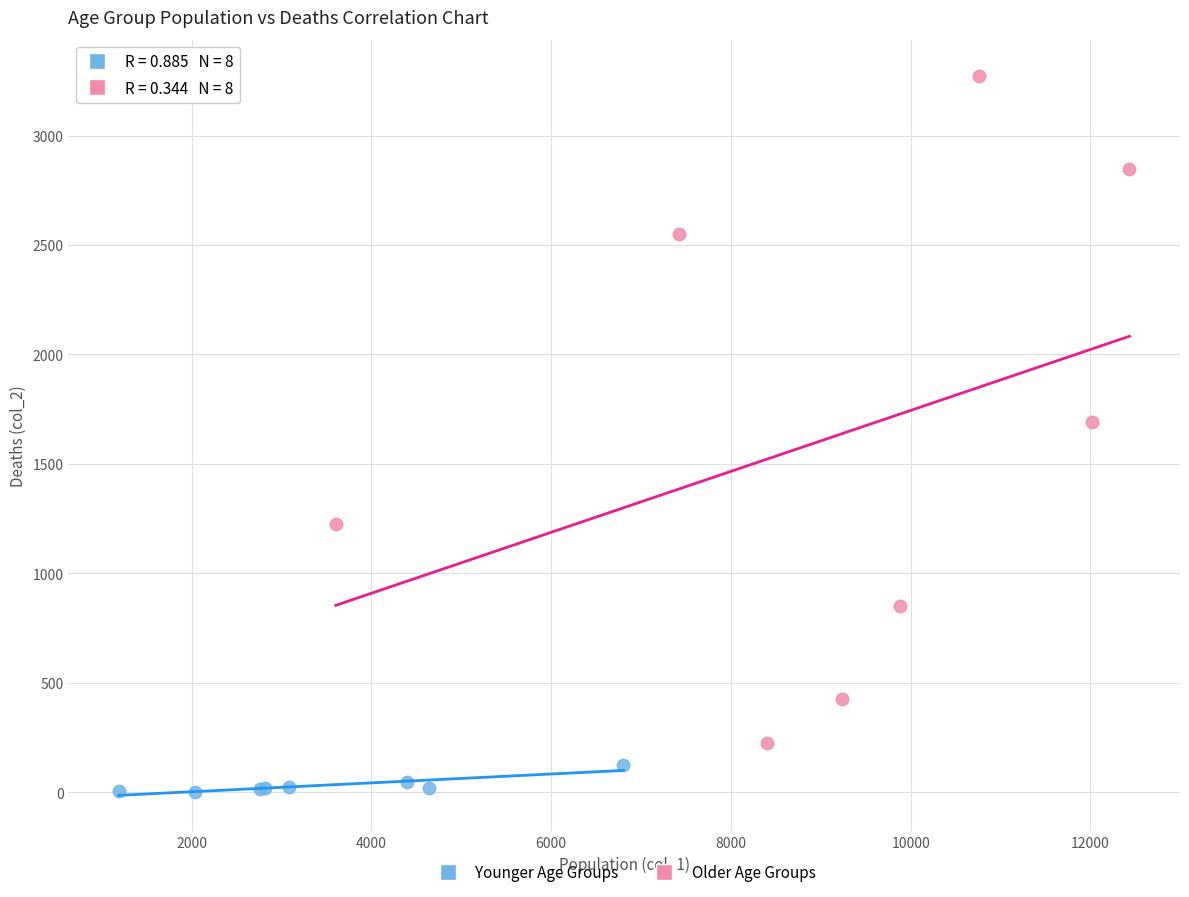

Which series has the widest spread of Y values?

Older Age Groups